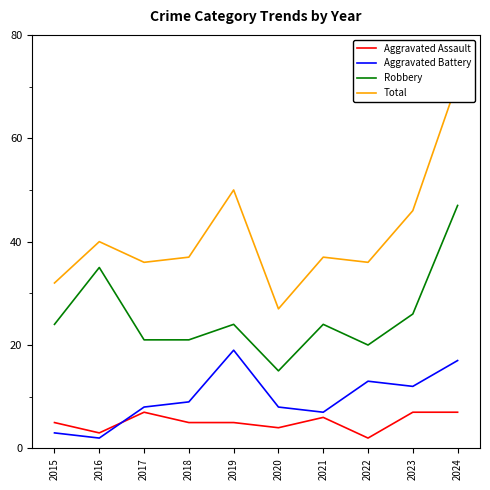

How many interior local peaks does the Aggravated Assault series have?

2